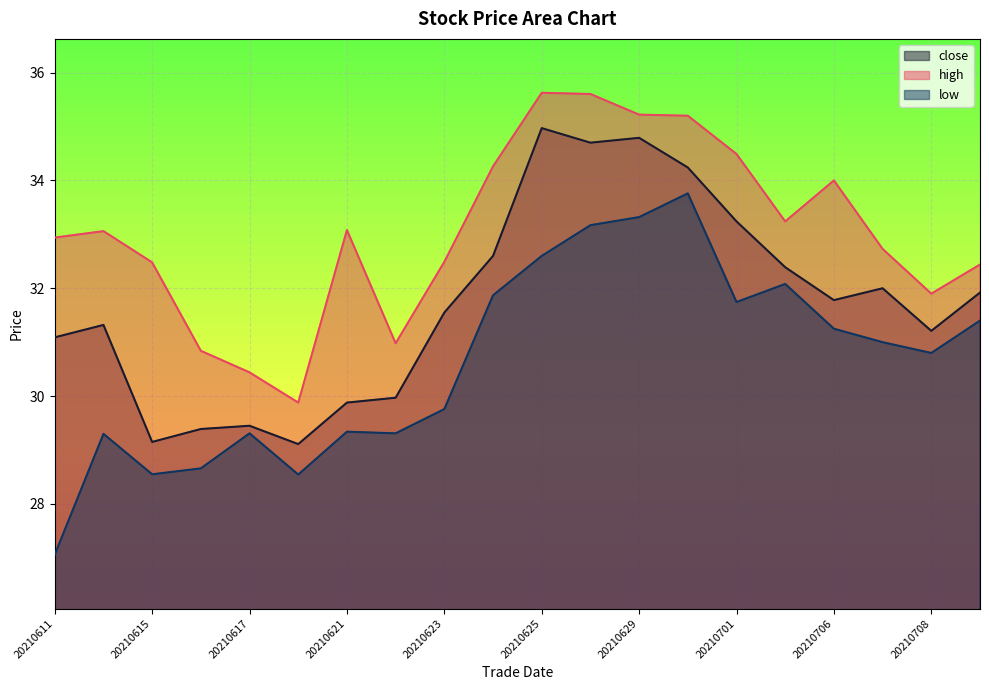

Which series has the largest total across all categories?

high